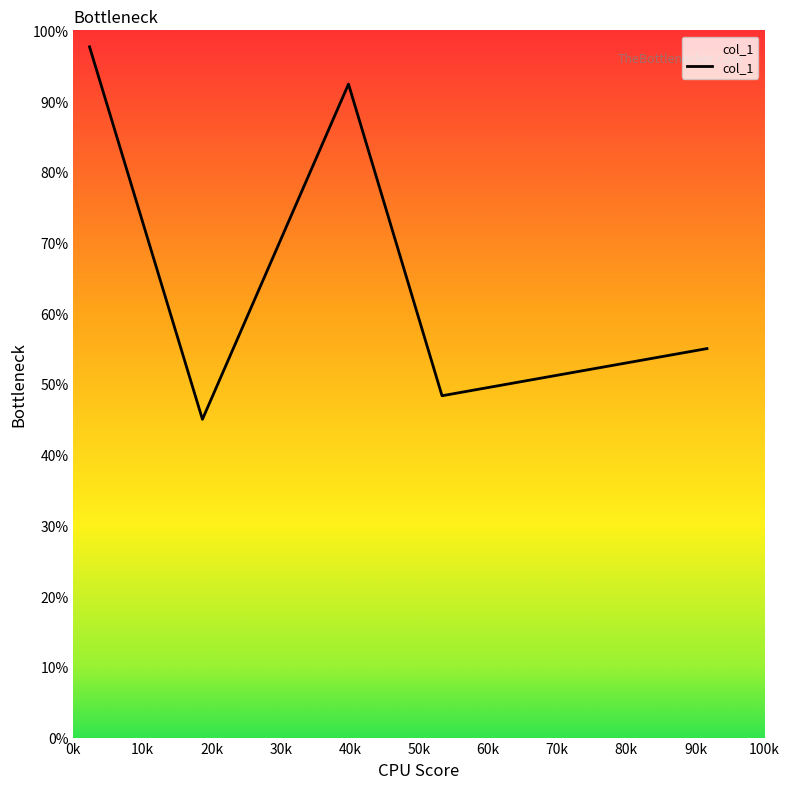

True or false: the data has more than 1 interior local peaks.

False